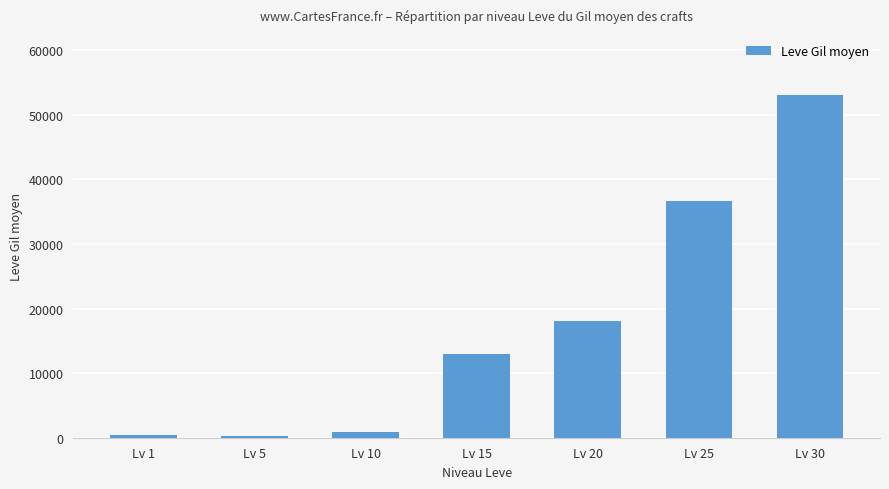

The value at Lv 25 is 36688. True or false?

True